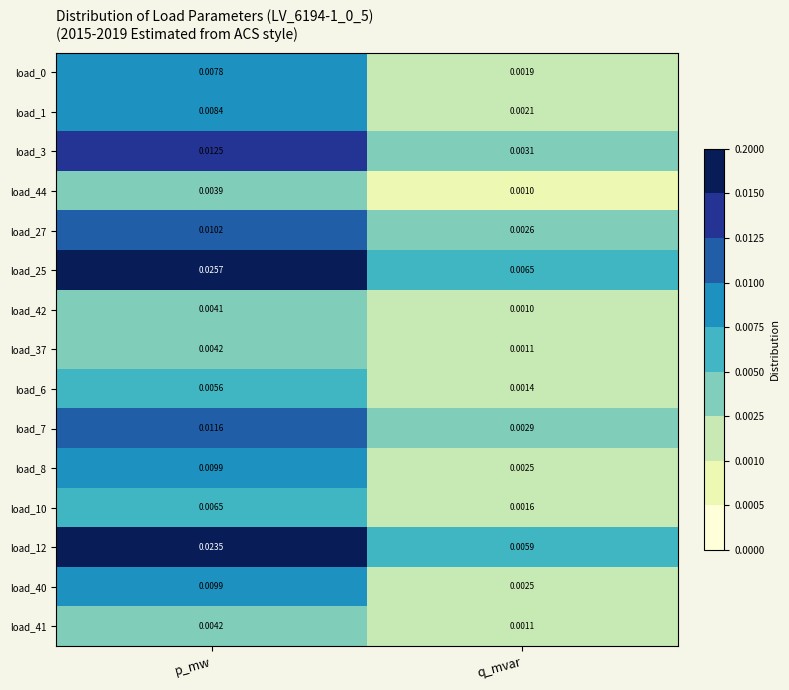

List the labels in order of load_37 value, smallest first.

q_mvar, p_mw